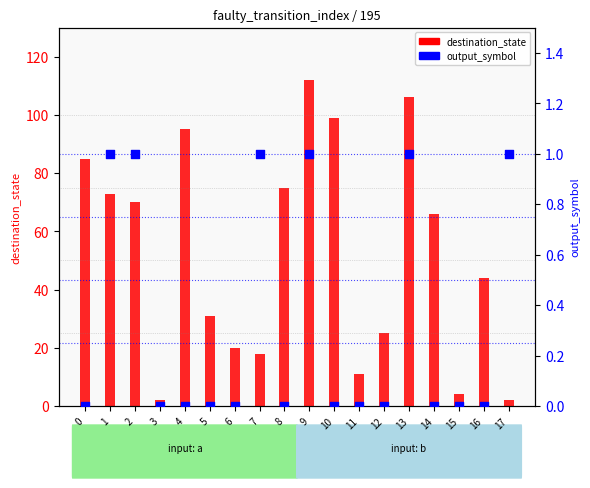

At how many categories does at least one series exceed 93?

4